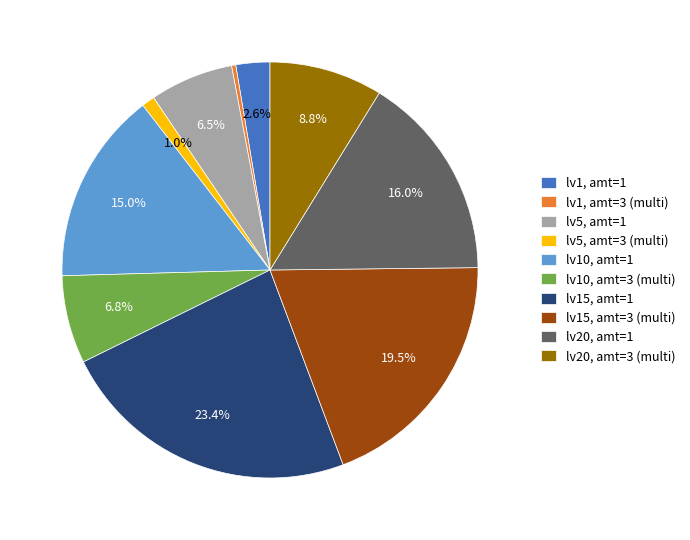

Approximately how many times larger is the value at lv5, amt=3 (multi) compared to lv1, amt=1?

0.4